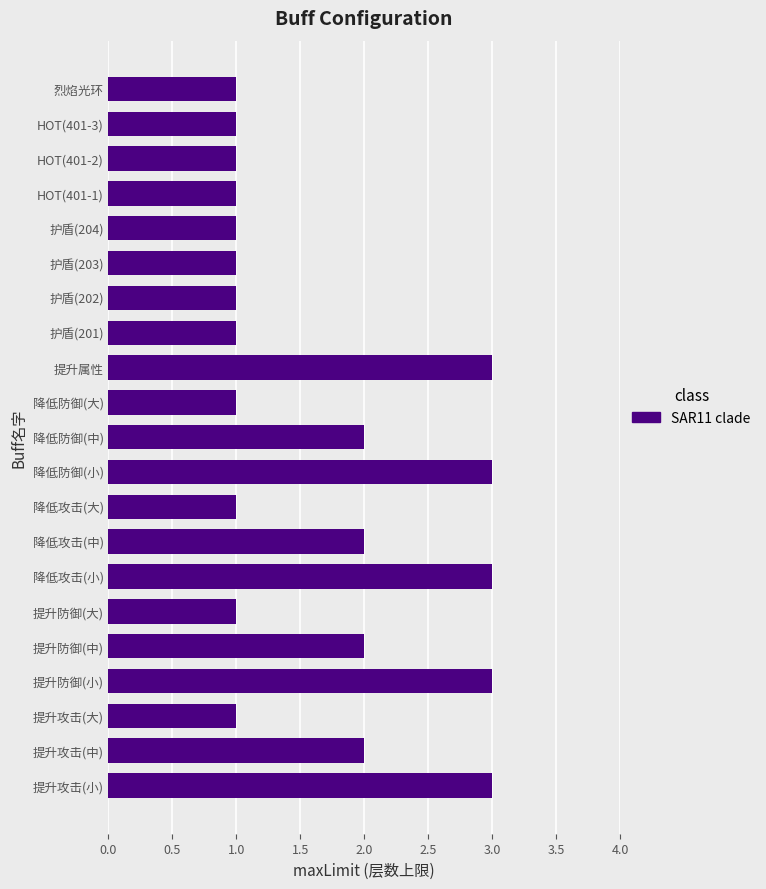

What is the change in value from 提升防御(中) to 提升属性?

+1